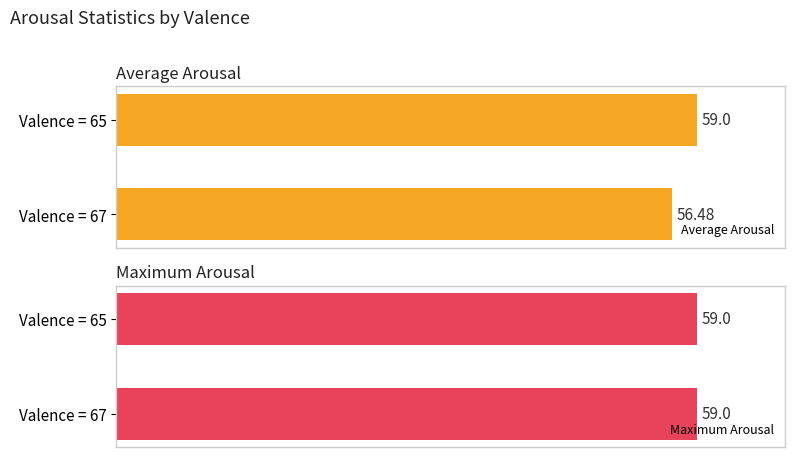

What are all the series names shown in the legend?

Average Arousal, Maximum Arousal